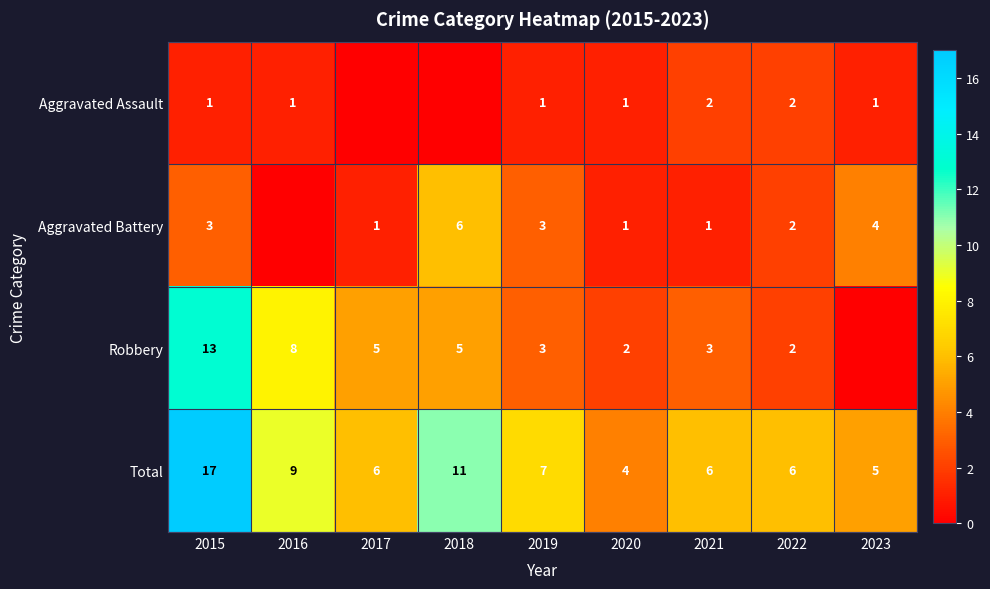

What is the spread (max minus min) of values at 2017?

6